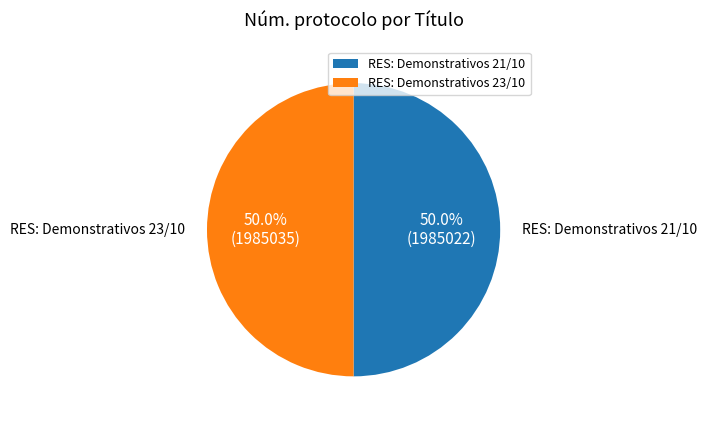

To the nearest percent, what is the combined percentage of RES: Demonstrativos 23/10 and RES: Demonstrativos 21/10?

100%